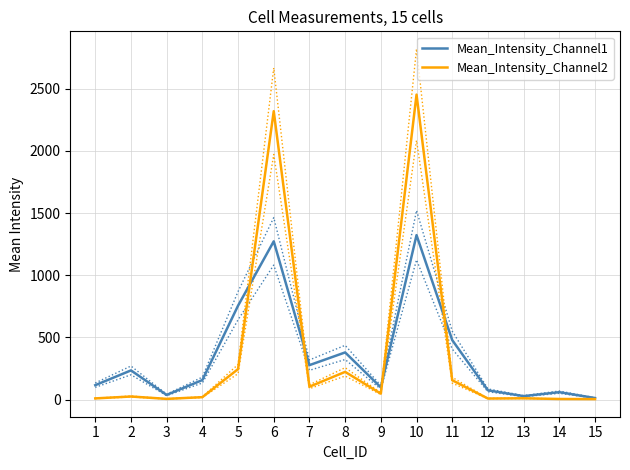

Which category has the highest value in the Mean_Intensity_Channel1 series?

10